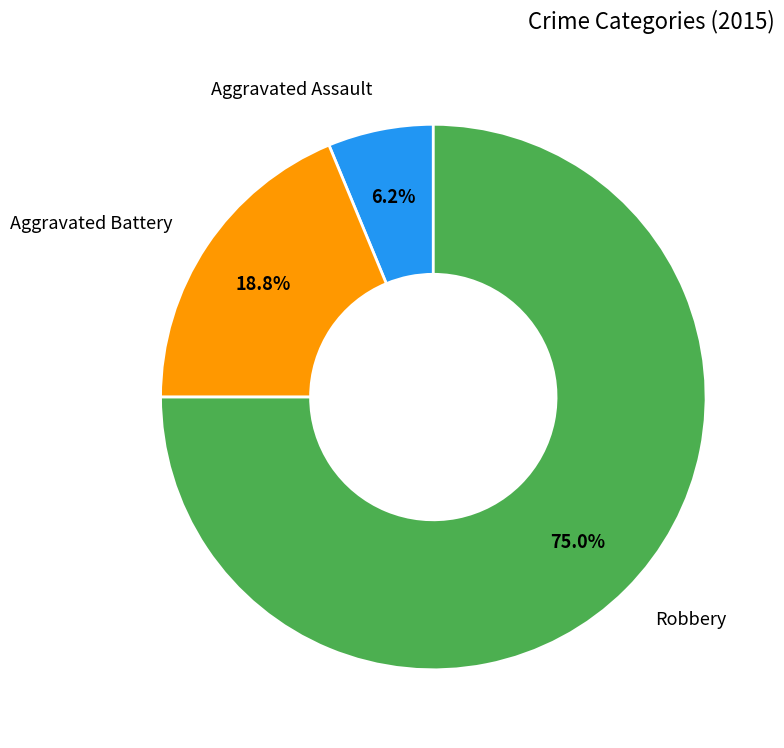

Combined, what portion of the pie is Robbery and Aggravated Assault?

81.2%